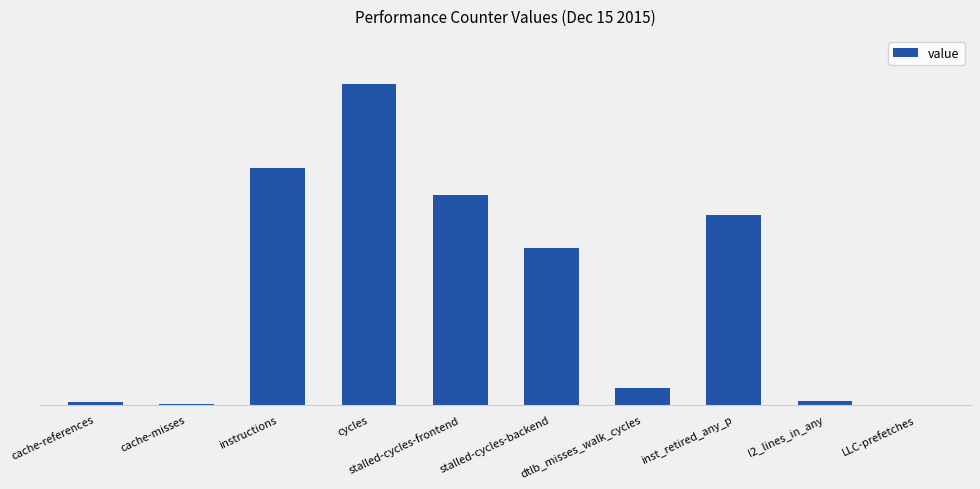

Between cache-references and stalled-cycles-frontend, which is larger?

stalled-cycles-frontend